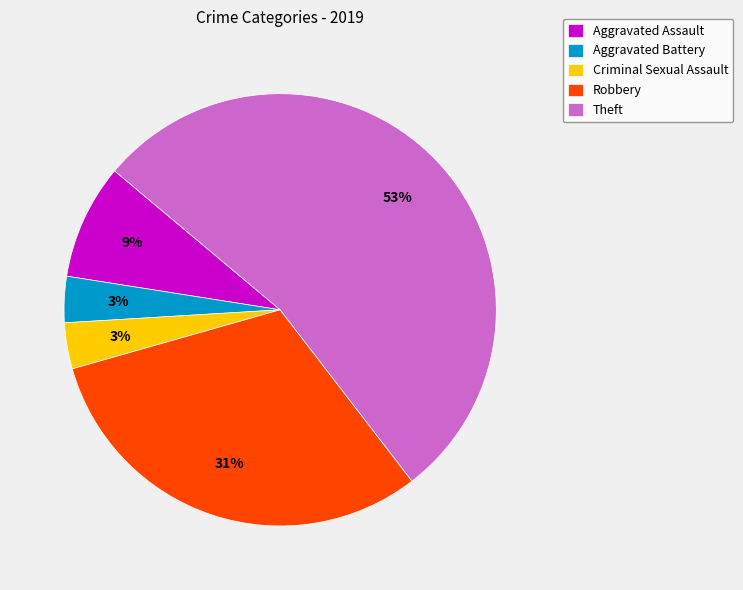

How many segments does this pie chart have?

5